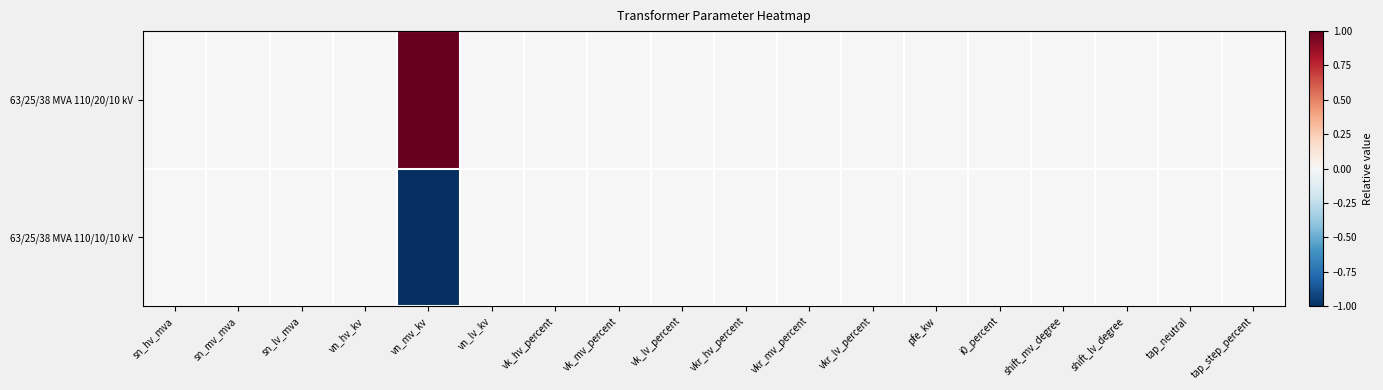

Reading left to right, extract all data points from this chart.

63/25/38 MVA 110/20/10 kV: sn_hv_mva=0	sn_mv_mva=0	sn_lv_mva=0	vn_hv_kv=0	vn_mv_kv=1	vn_lv_kv=0	vk_hv_percent=0	vk_mv_percent=0	vk_lv_percent=0	vkr_hv_percent=0	vkr_mv_percent=0	vkr_lv_percent=0	pfe_kw=0	i0_percent=0	shift_mv_degree=0	shift_lv_degree=0	tap_neutral=0	tap_step_percent=0
63/25/38 MVA 110/10/10 kV: sn_hv_mva=0	sn_mv_mva=0	sn_lv_mva=0	vn_hv_kv=0	vn_mv_kv=-1	vn_lv_kv=0	vk_hv_percent=0	vk_mv_percent=0	vk_lv_percent=0	vkr_hv_percent=0	vkr_mv_percent=0	vkr_lv_percent=0	pfe_kw=0	i0_percent=0	shift_mv_degree=0	shift_lv_degree=0	tap_neutral=0	tap_step_percent=0